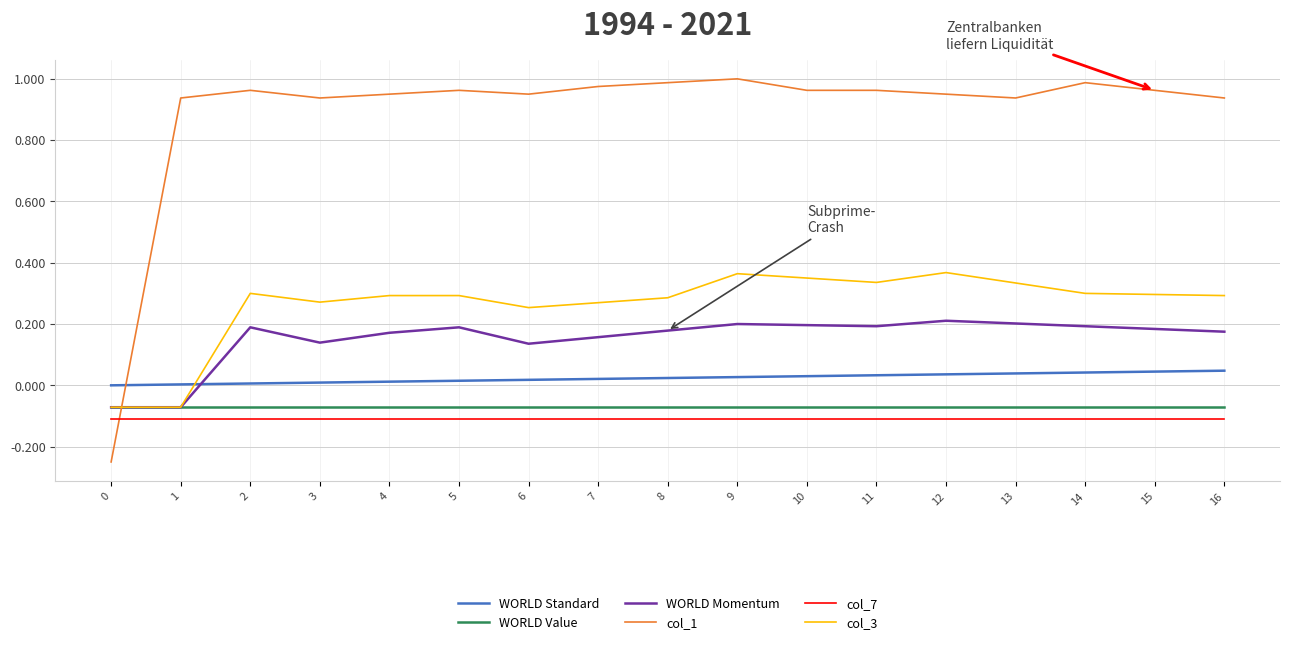

How many negative values does the col_1 series have?

1